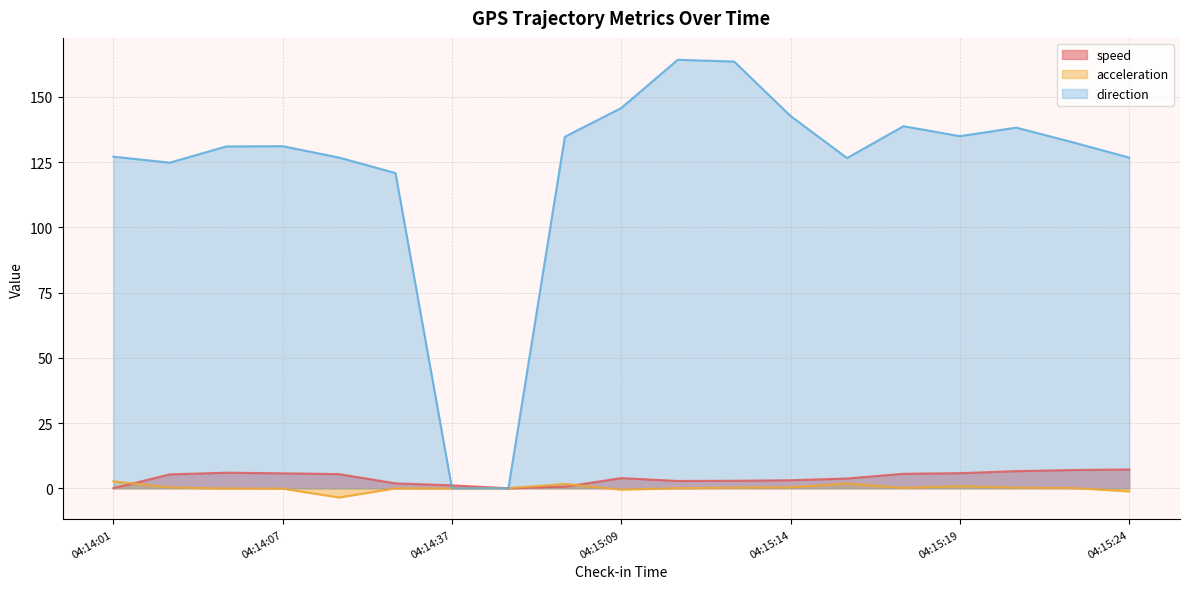

What is the label of the 7th point from the right?

04:15:14